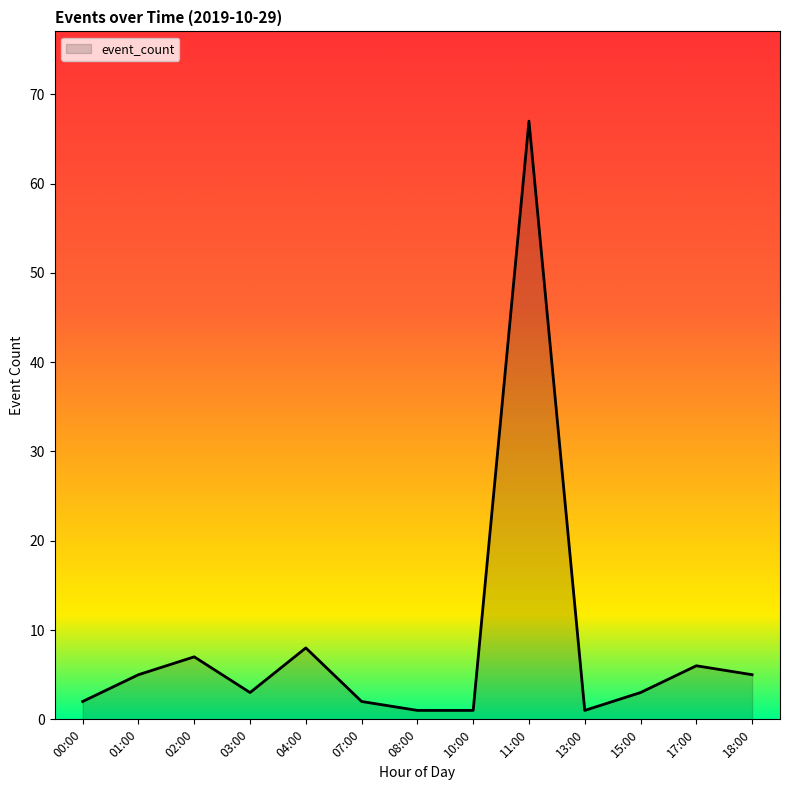

Approximately how many times larger is the value at 15:00 compared to 04:00?

0.4